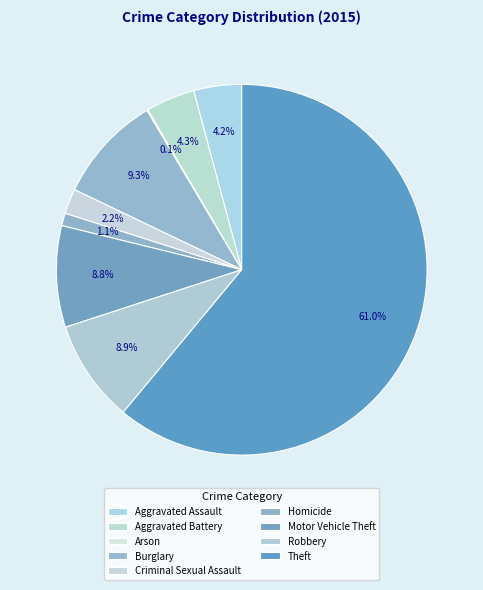

How many segments does this pie chart have?

9